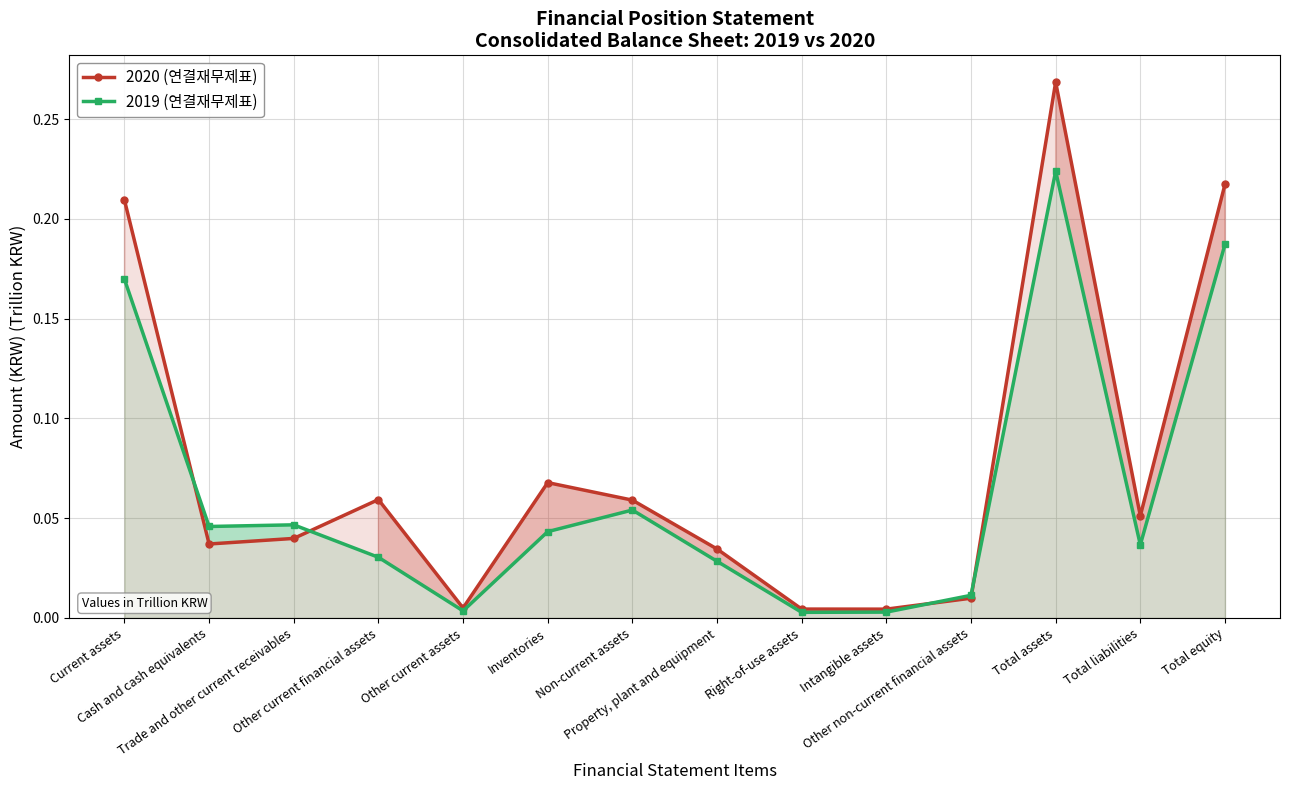

At how many categories does at least one series exceed 0?

14